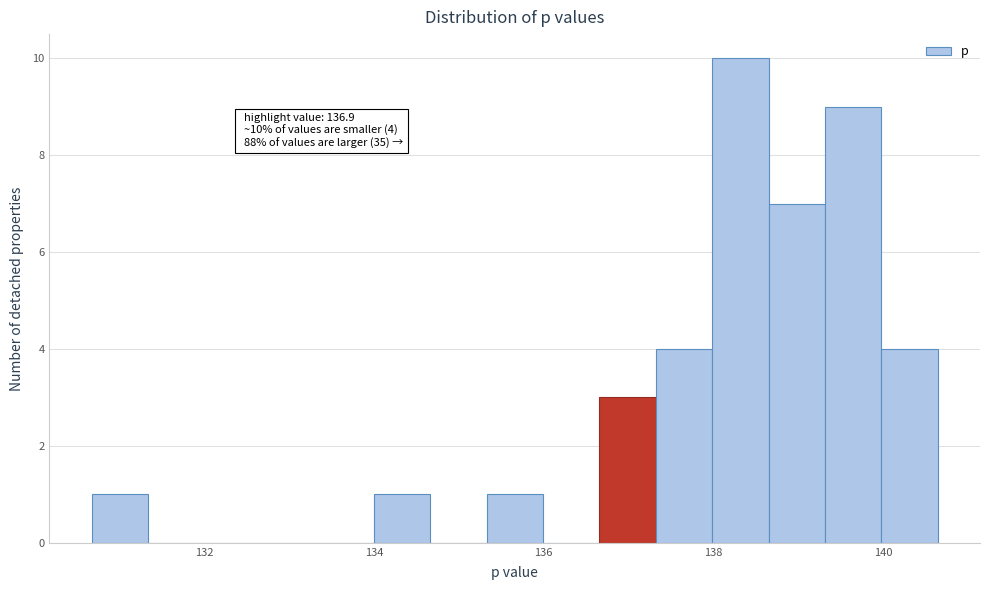

Around what value on the x-axis is the tallest bar? Give the approximate position of its centre, as read against the axis.

138.4